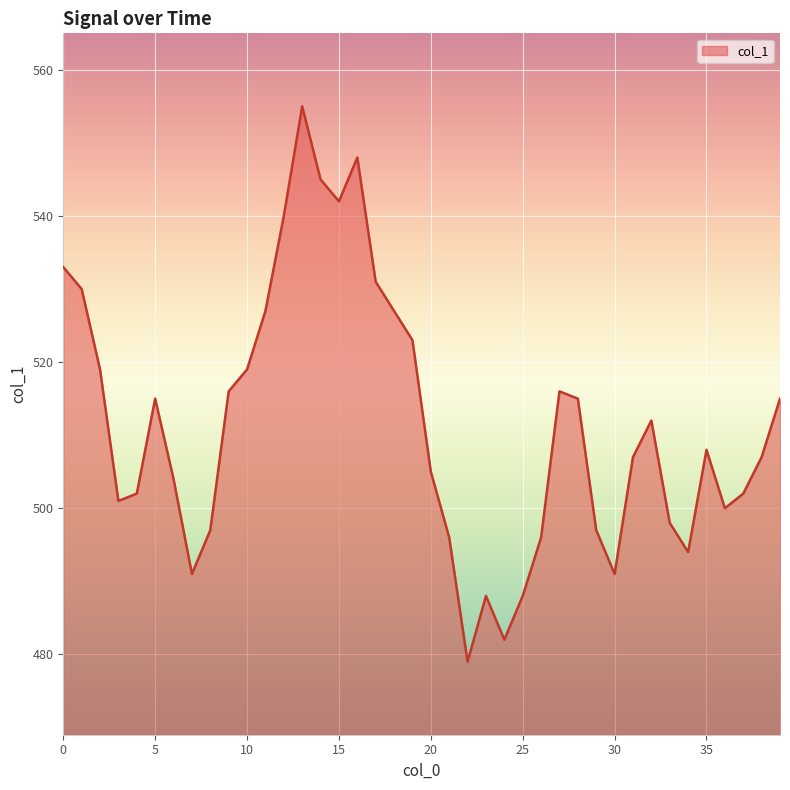

What is the difference between the maximum and minimum values?

76